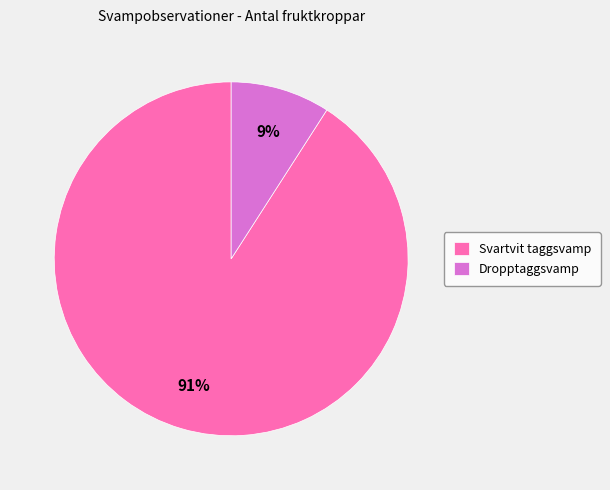

Which slice is the largest?

Svartvit taggsvamp